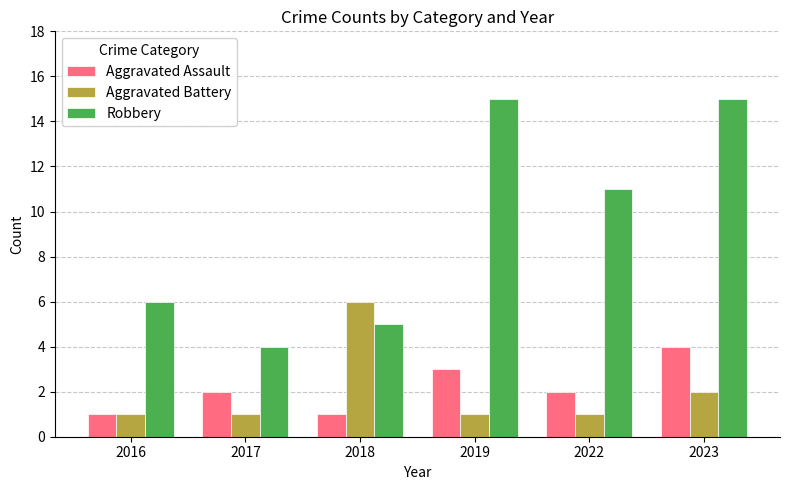

What is the difference between the maximum and minimum values in the Robbery series?

11